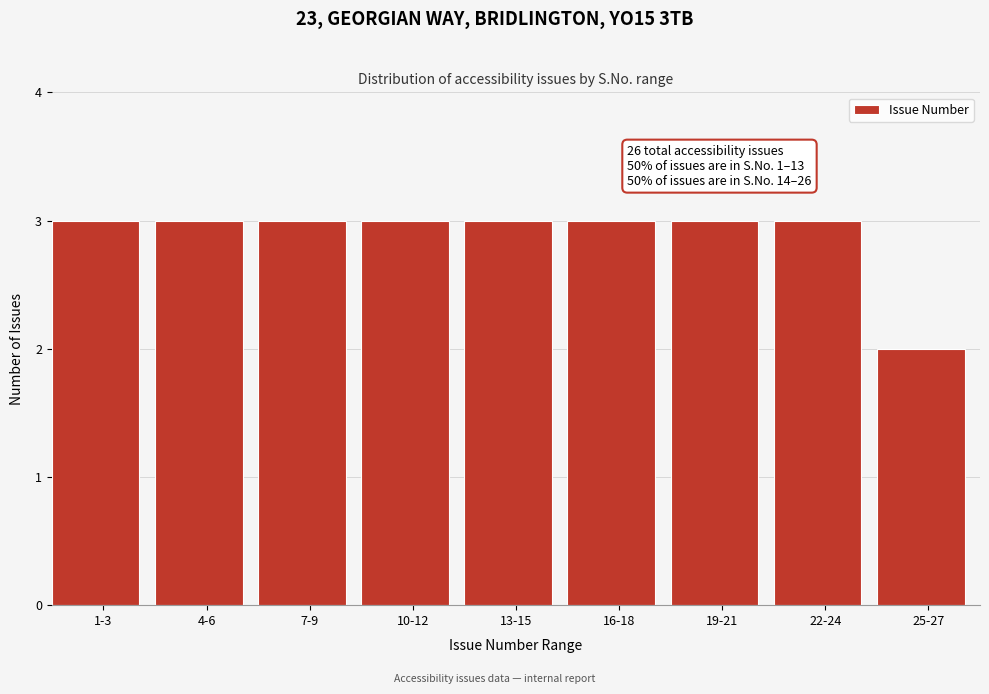

Reading left to right, transcribe all the data shown in this chart.

3	3	3	3	3	3	3	3	2